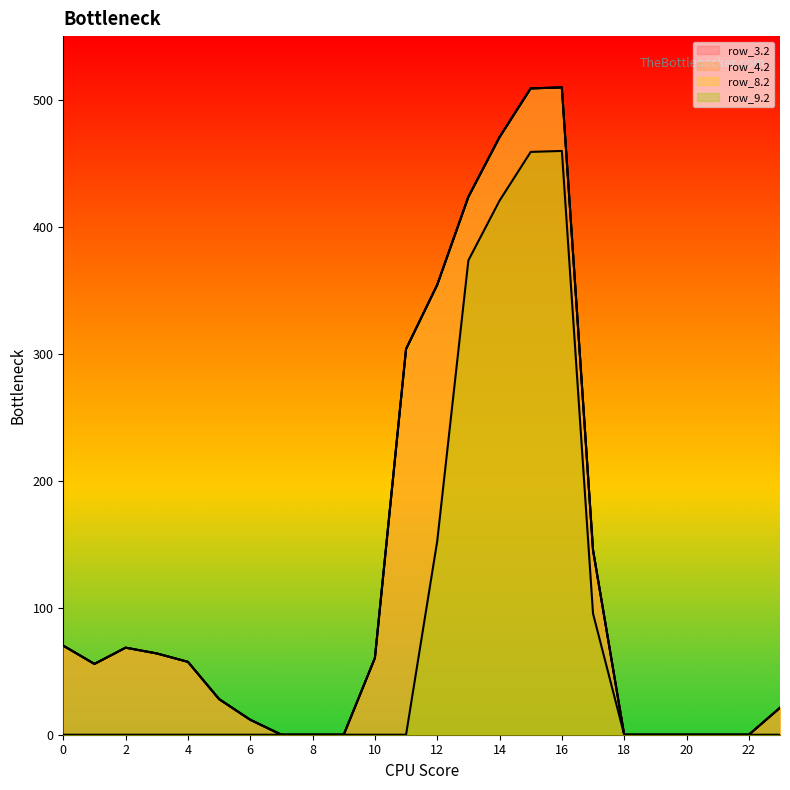

Rank the categories by row_3.2 value from lowest to highest.

7, 8, 9, 18, 19, 20, 21, 22, 6, 23, 5, 1, 4, 10, 3, 2, 0, 17, 11, 12, 13, 14, 15, 16